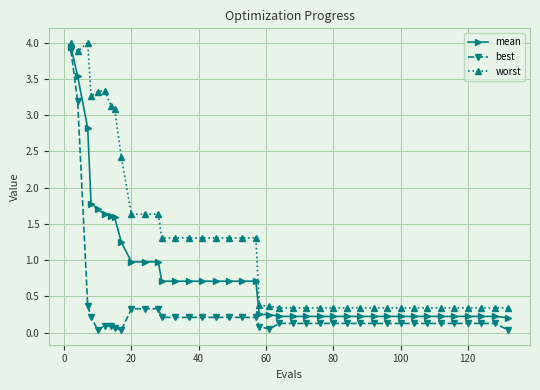

What is the value of the mean point at the 11th from the left?

1.0